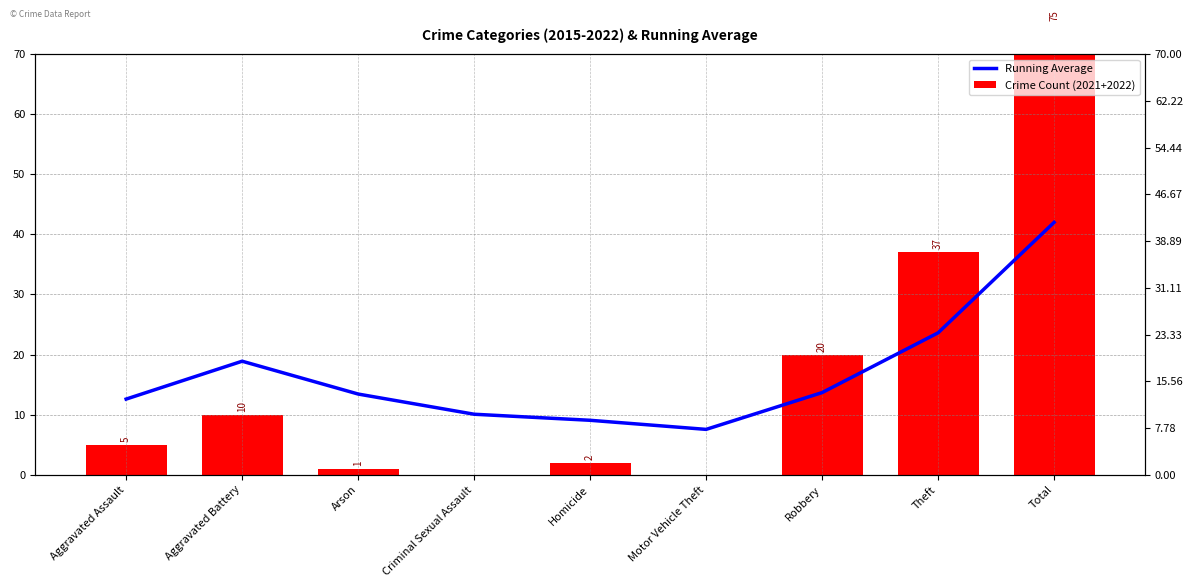

Rank the categories by Running Average value from highest to lowest.

Total, Theft, Aggravated Battery, Robbery, Arson, Aggravated Assault, Criminal Sexual Assault, Homicide, Motor Vehicle Theft